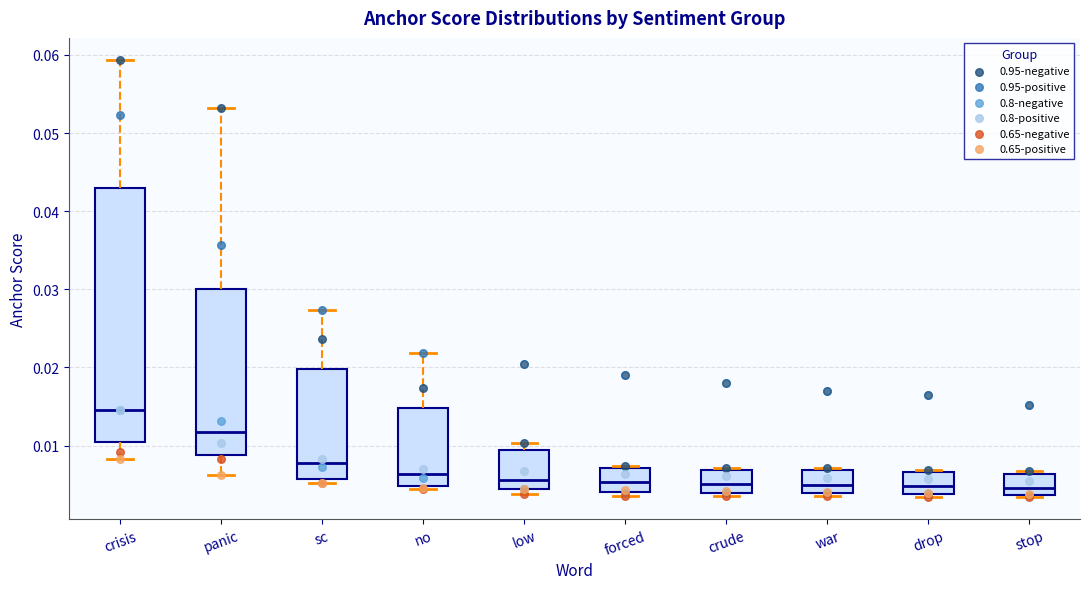

Reading left to right, read every box against the y-axis: the position of its median line, the range the box covers, and the ends of its whiskers. The values are not printed on the chart, so give them approximately, as read against the axis.

crisis: median 0.015, box 0.010 to 0.043, whiskers 0.008 to 0.059
panic: median 0.012, box 0.009 to 0.030, whiskers 0.006 to 0.053
sc: median 0.008, box 0.006 to 0.020, whiskers 0.005 to 0.027
no: median 0.006, box 0.005 to 0.015, whiskers 0.004 to 0.022
low: median 0.006, box 0.004 to 0.009, whiskers 0.004 (just below the box's lower edge) to 0.010
forced: median 0.005, box 0.004 to 0.007, whiskers 0.004 (just below the box's lower edge) to 0.007
crude: median 0.005, box 0.004 to 0.007, whiskers 0.003 to 0.007
war: median 0.005, box 0.004 to 0.007, whiskers 0.003 to 0.007 (just above the box's upper edge)
drop: median 0.005, box 0.004 to 0.007, whiskers 0.003 to 0.007
stop: median 0.005, box 0.004 to 0.006, whiskers 0.003 to 0.007